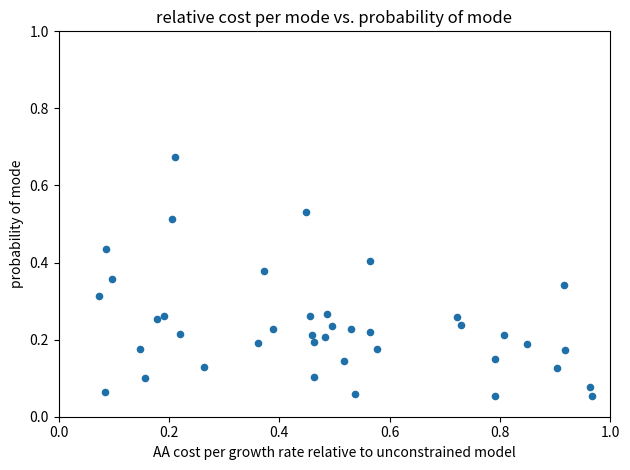

What is the range of Y values (max minus min)?

0.6